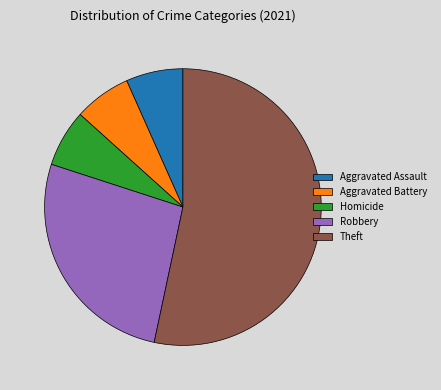

What is the majority slice?

Theft